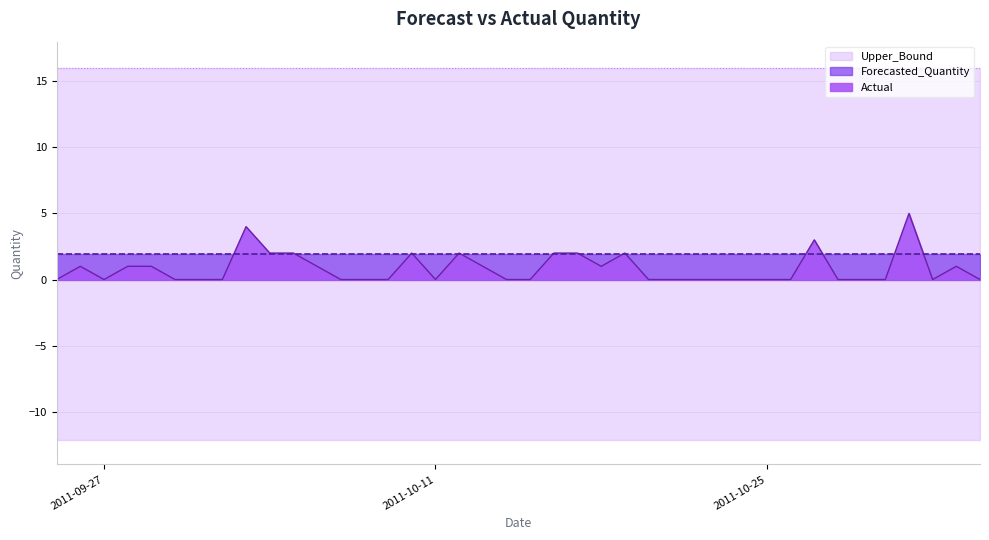

Reading left to right, transcribe all the data shown in this chart.

Actual: 0.0	1.0	0.0	1.0	1.0	0.0	0.0	0.0	4.0	2.0	2.0	1.0	0.0	0.0	0.0	2.0	0.0	2.0	1.0	0.0	0.0	2.0	2.0	1.0	2.0	0.0	0.0	0.0	0.0	0.0	0.0	0.0	3.0	0.0	0.0	0.0	5.0	0.0	1.0	0.0
Forecasted_Quantity: 1.9	1.9	1.9	1.9	1.9	1.9	1.9	1.9	1.9	1.9	1.9	1.9	1.9	1.9	1.9	1.9	1.9	1.9	1.9	1.9	1.9	1.9	1.9	1.9	1.9	1.9	1.9	1.9	1.9	1.9	1.9	1.9	1.9	1.9	1.9	1.9	1.9	1.9	1.9	1.9
Upper_Bound: 16.0	16.0	16.0	16.0	16.0	16.0	16.0	16.0	16.0	16.0	16.0	16.0	16.0	16.0	16.0	16.0	16.0	16.0	16.0	16.0	16.0	16.0	16.0	16.0	16.0	16.0	16.0	16.0	16.0	16.0	16.0	16.0	16.0	16.0	16.0	16.0	16.0	16.0	16.0	16.0